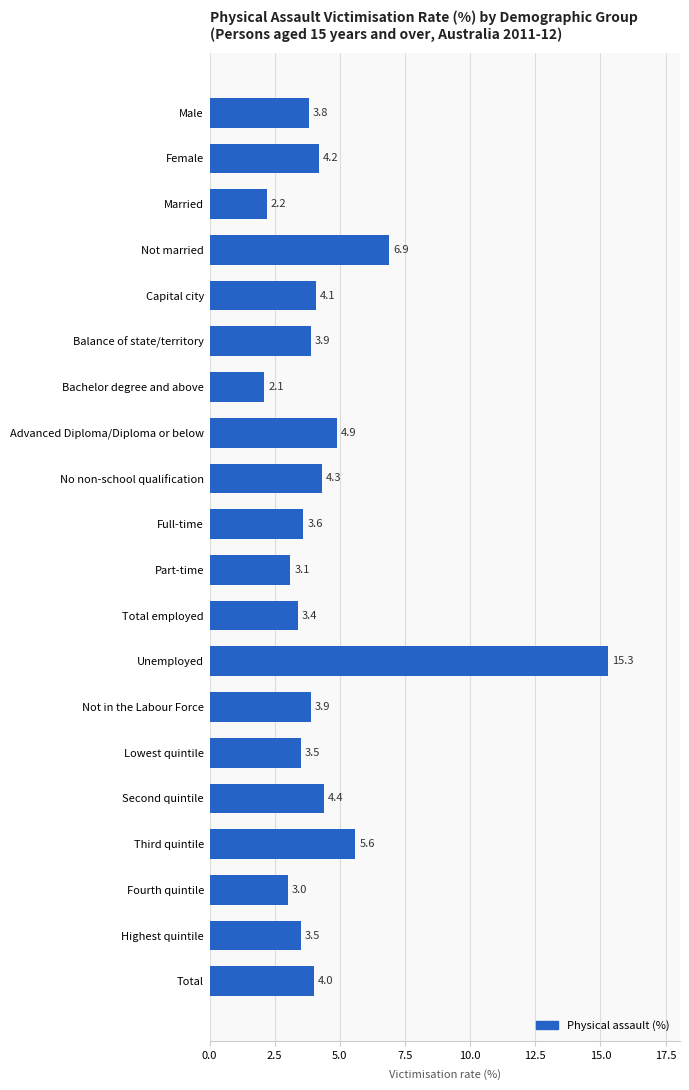

Reading top to bottom, list all the values displayed in this chart.

3.8	4.2	2.2	6.9	4.1	3.9	2.1	4.9	4.3	3.6	3.1	3.4	15.3	3.9	3.5	4.4	5.6	3.0	3.5	4.0